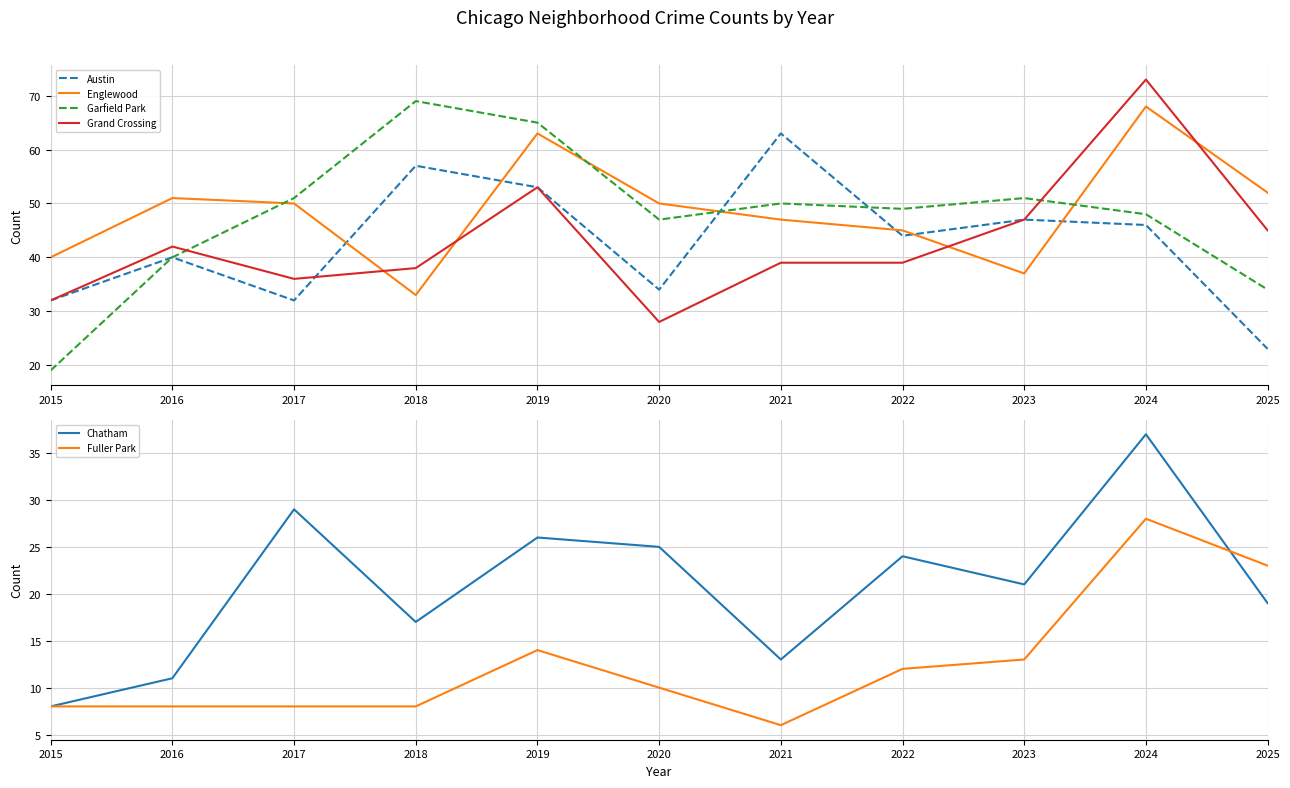

Where does the Grand Crossing series first go above 39?

2016